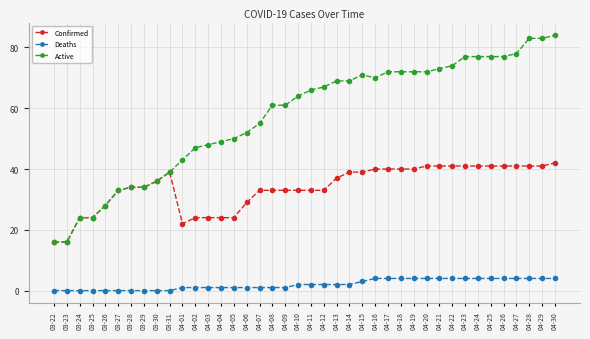

What is the total value across all series at 04-29?

128